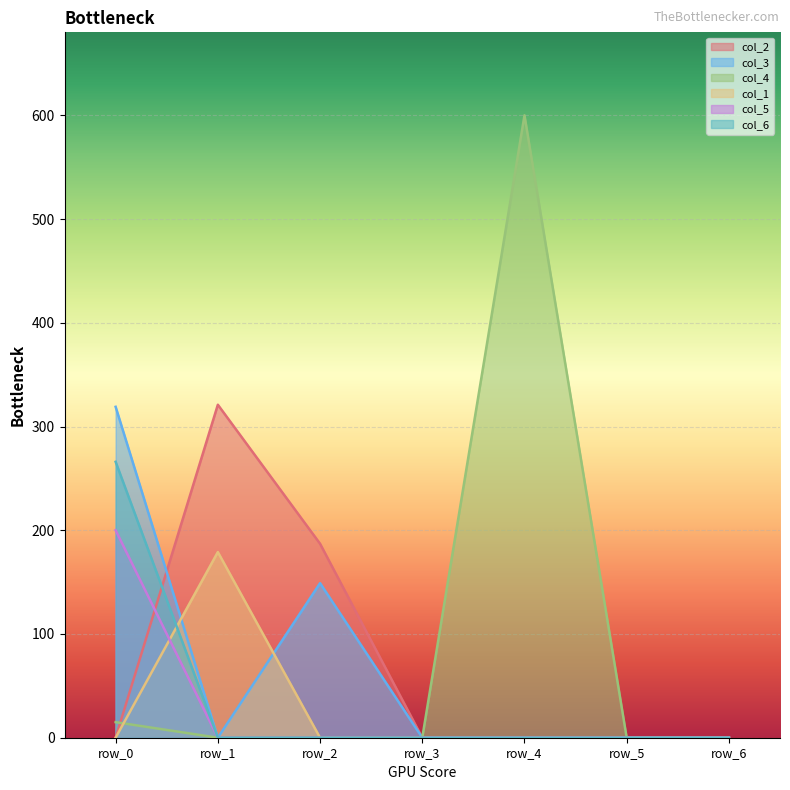

What is the highest value of the col_5 series?

200